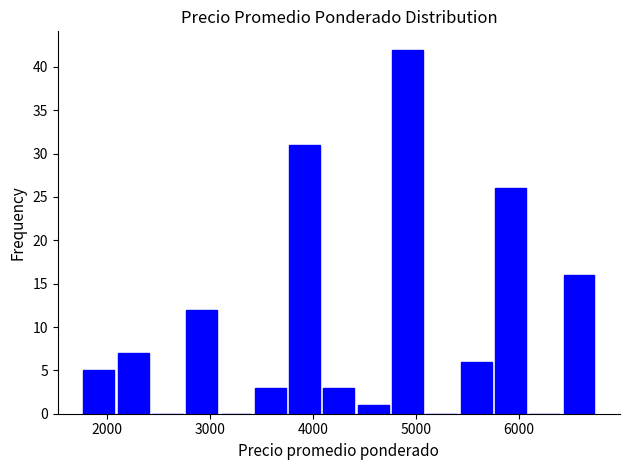

Around what value on the x-axis is the tallest bar? Give the approximate position of its centre, as read against the axis.

4900